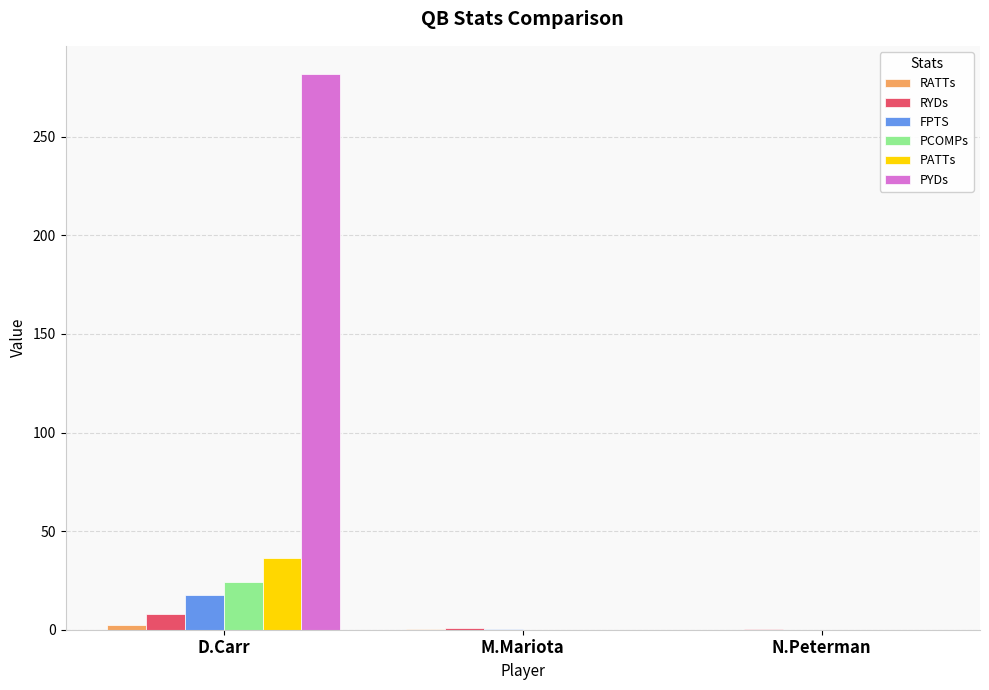

What is the highest value of the PYDs series?

282.0